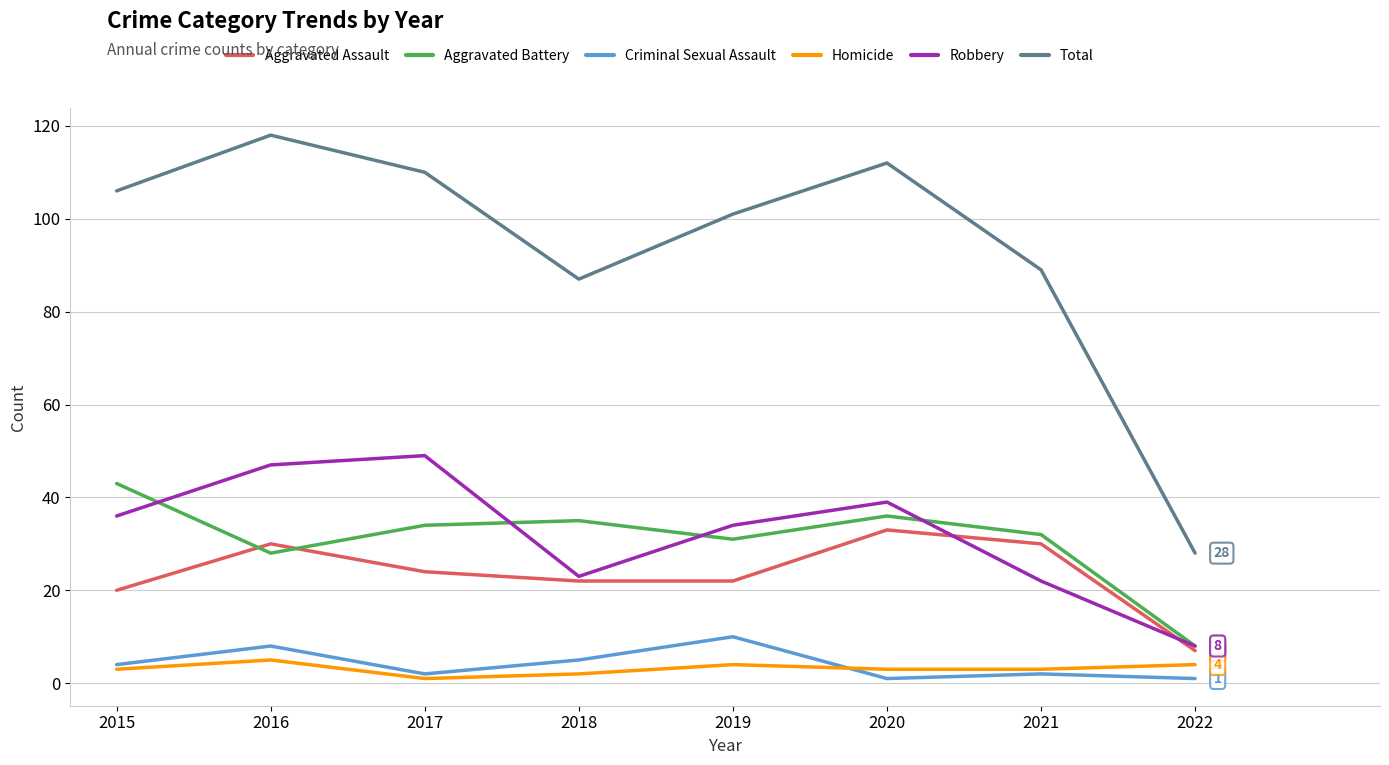

What is the difference between the maximum and minimum values in the Aggravated Battery series?

35